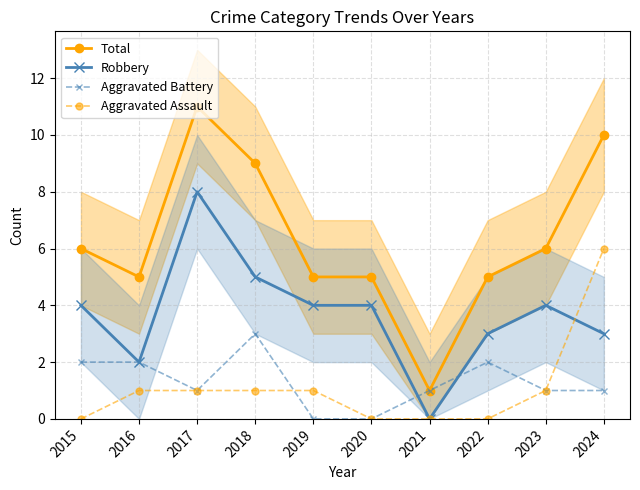

The value of Aggravated Assault at 2018 is 1. True or false?

True